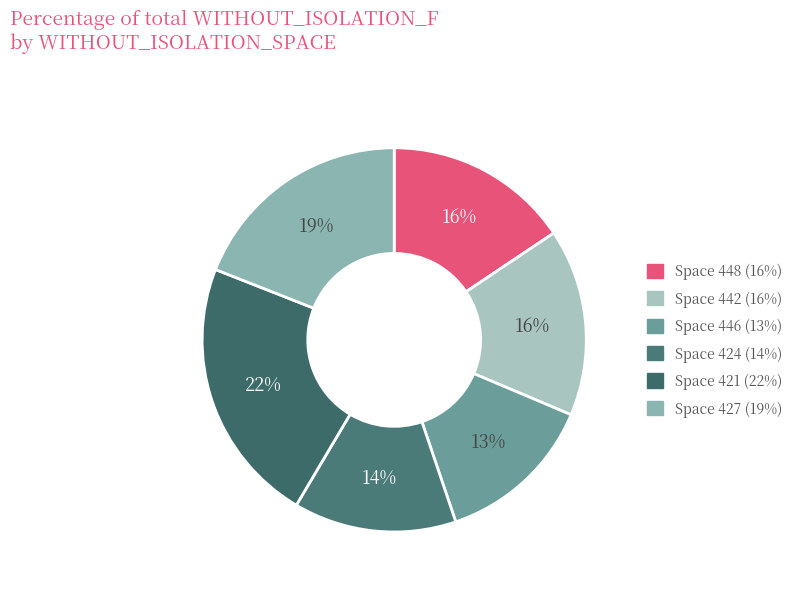

Which slice is the largest?

421